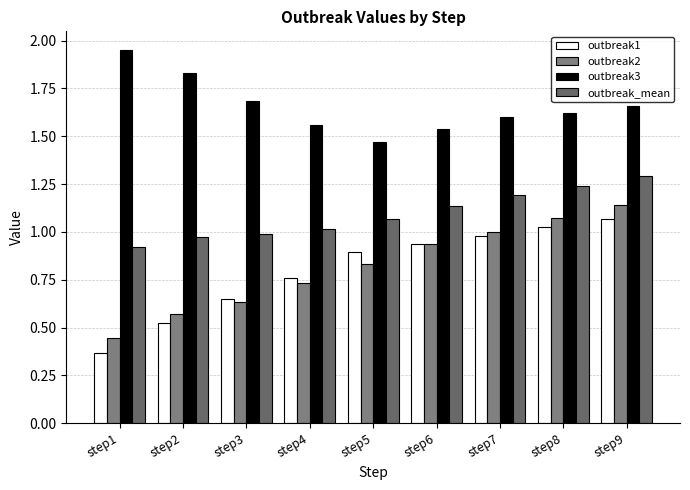

Are the bars grouped side by side (vs. stacked)?

Yes